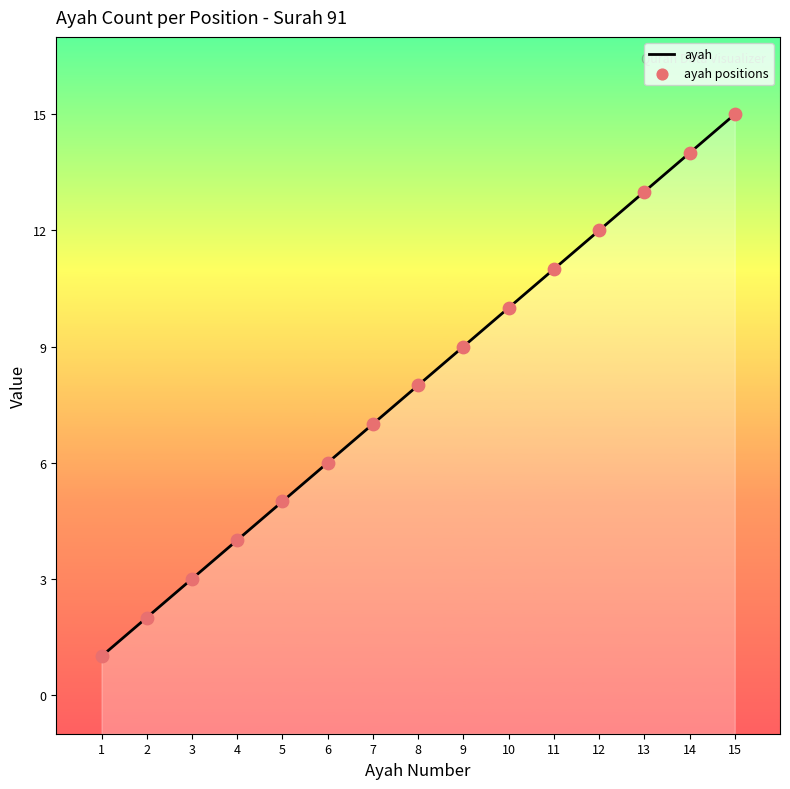

What is the change in value from 3 to 5?

+2